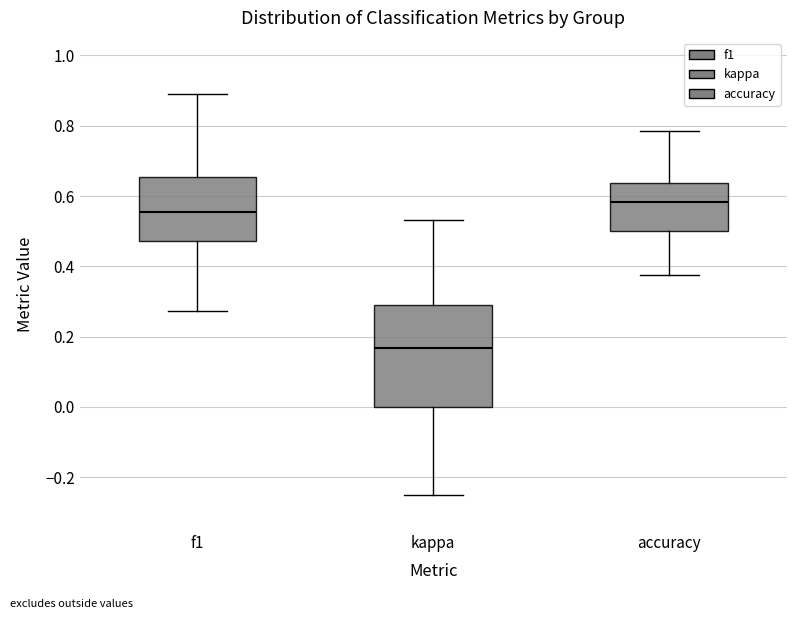

Which box has the lowest median line?

kappa